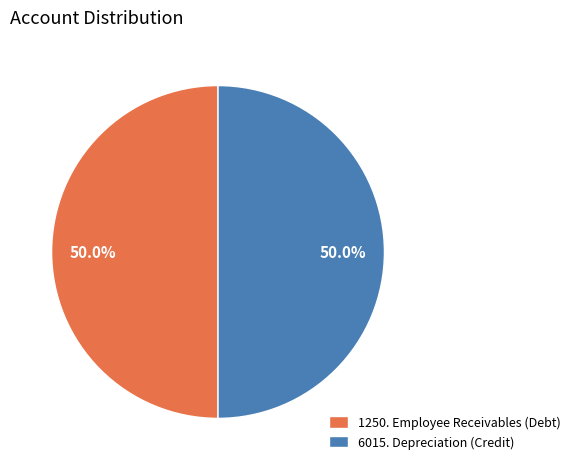

What is the ratio of the value at 1250. Employee Receivables (Debt) to the value at 6015. Depreciation (Credit)?

1.0